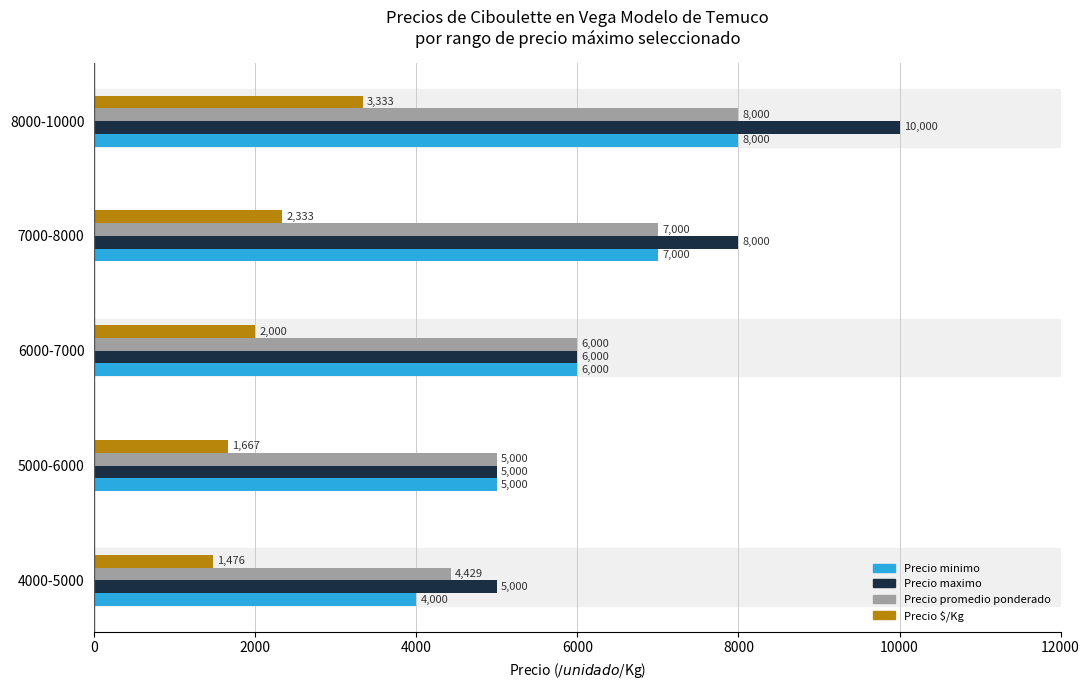

What are all the series names shown in the legend?

Precio minimo, Precio maximo, Precio promedio ponderado, Precio $/Kg